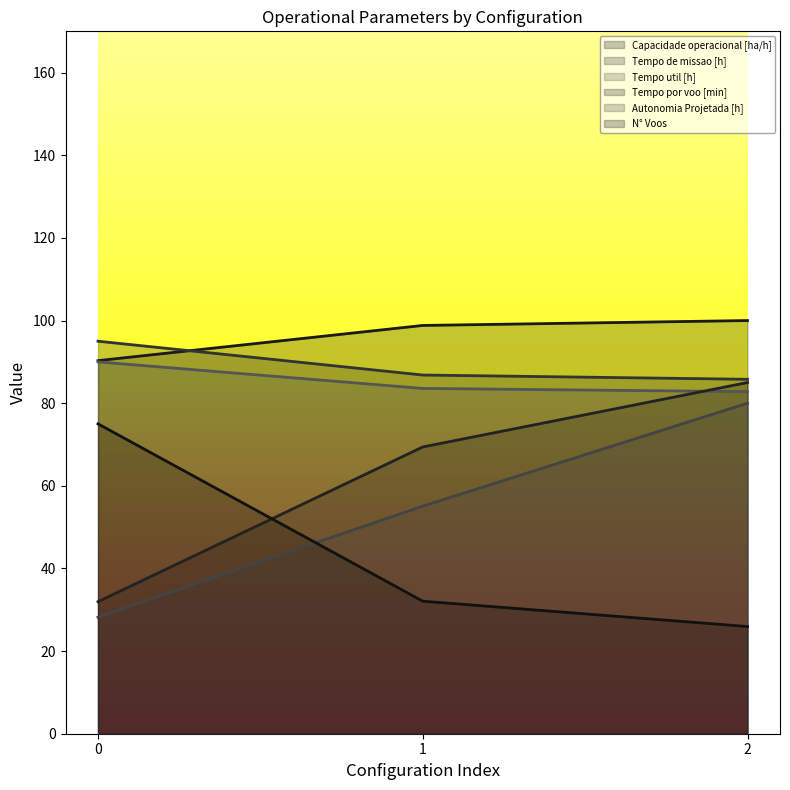

Between 0 and 1, which series saw the biggest shift?

N° Voos